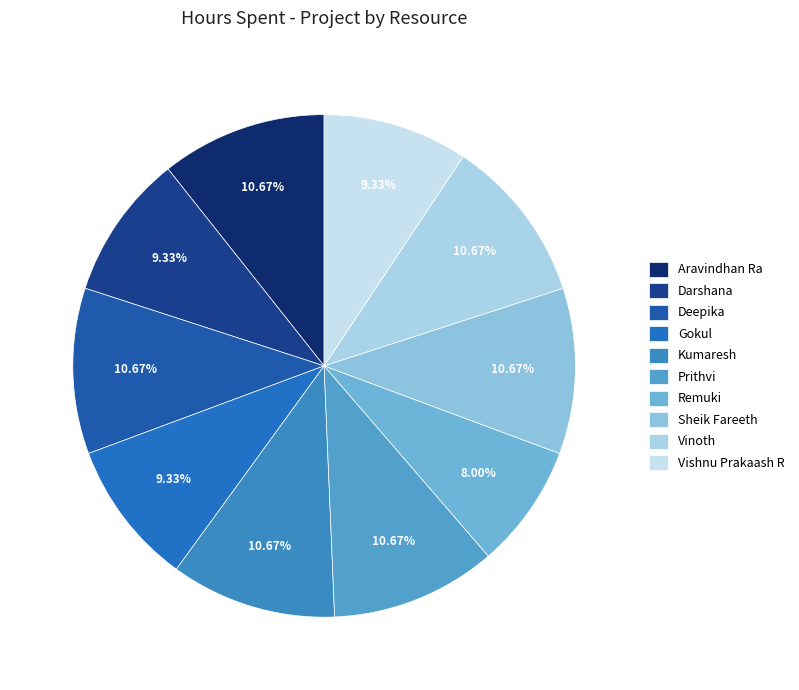

Is there any slice that represents more than half of the pie?

No